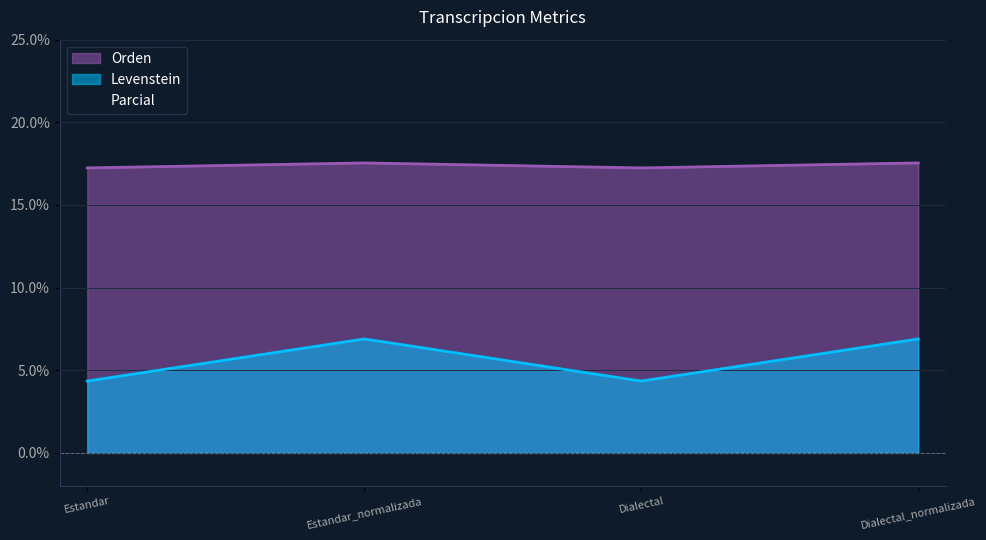

How many lines are shown in the chart?

3